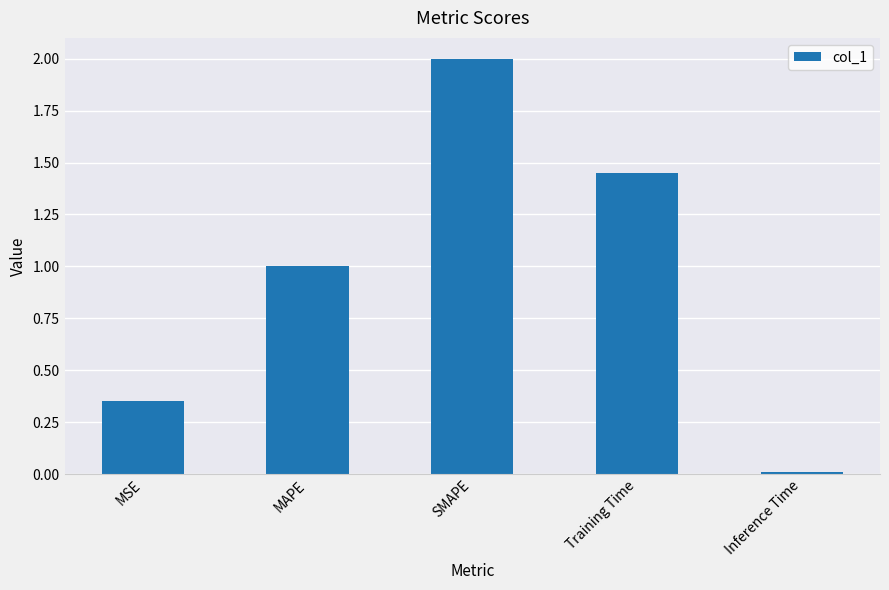

Is it true that the value at MAPE is 0.6?

False